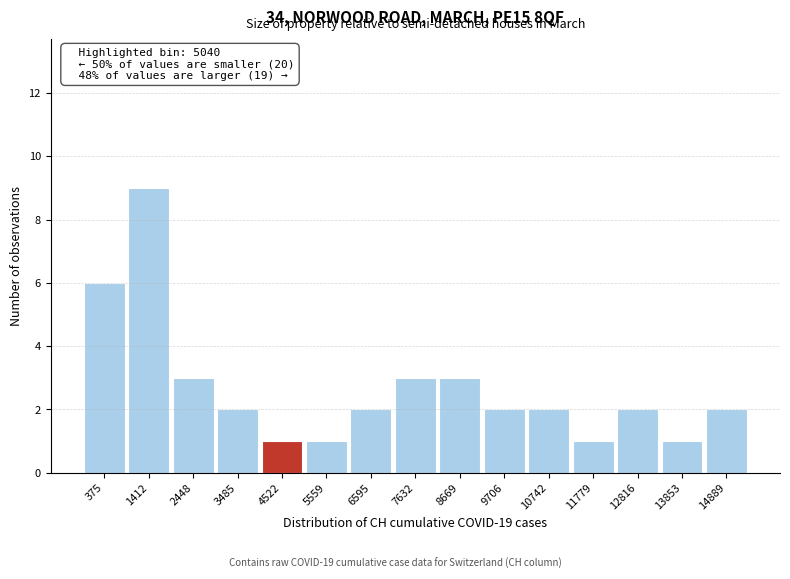

Reading right to left, what are all the values shown in this chart?

14889=2	13853=1	12816=2	11779=1	10742=2	9706=2	8669=3	7632=3	6595=2	5559=1	4522=1	3485=2	2448=3	1412=9	375=6